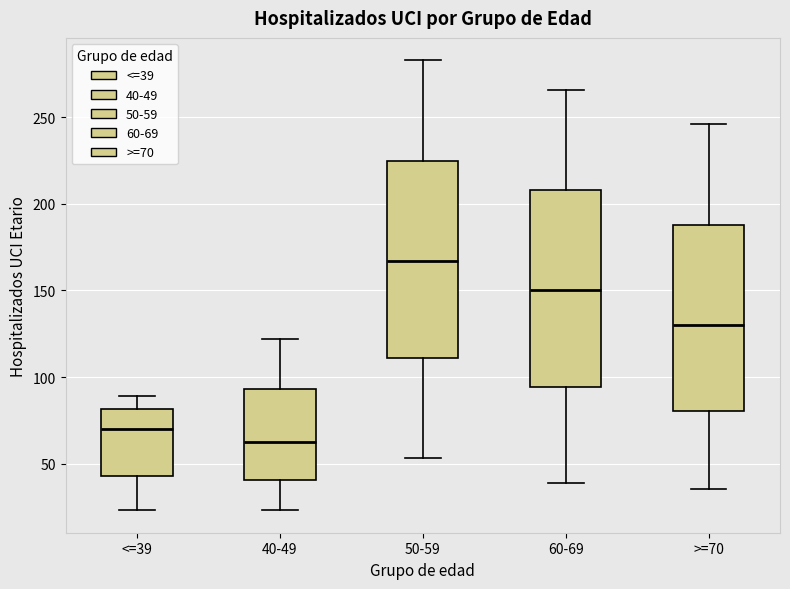

Which box's median line is the lowest?

40-49